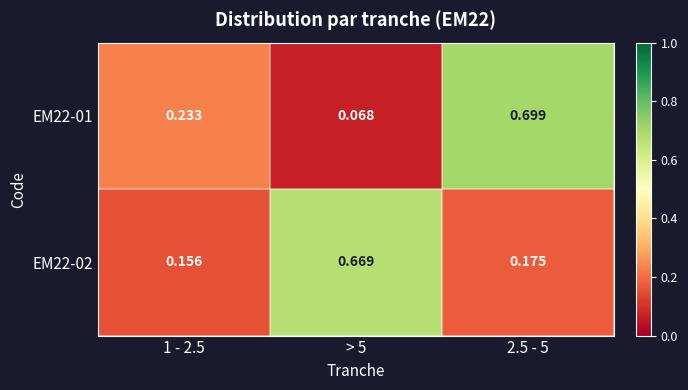

Which series changed the most between > 5 and 2.5 - 5?

EM22-01